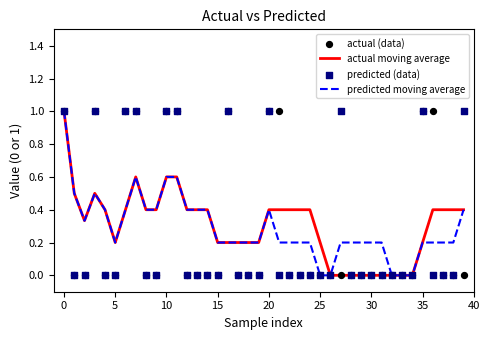

Is the value of actual moving average at 14 greater than the value of actual (data) at 22?

Yes